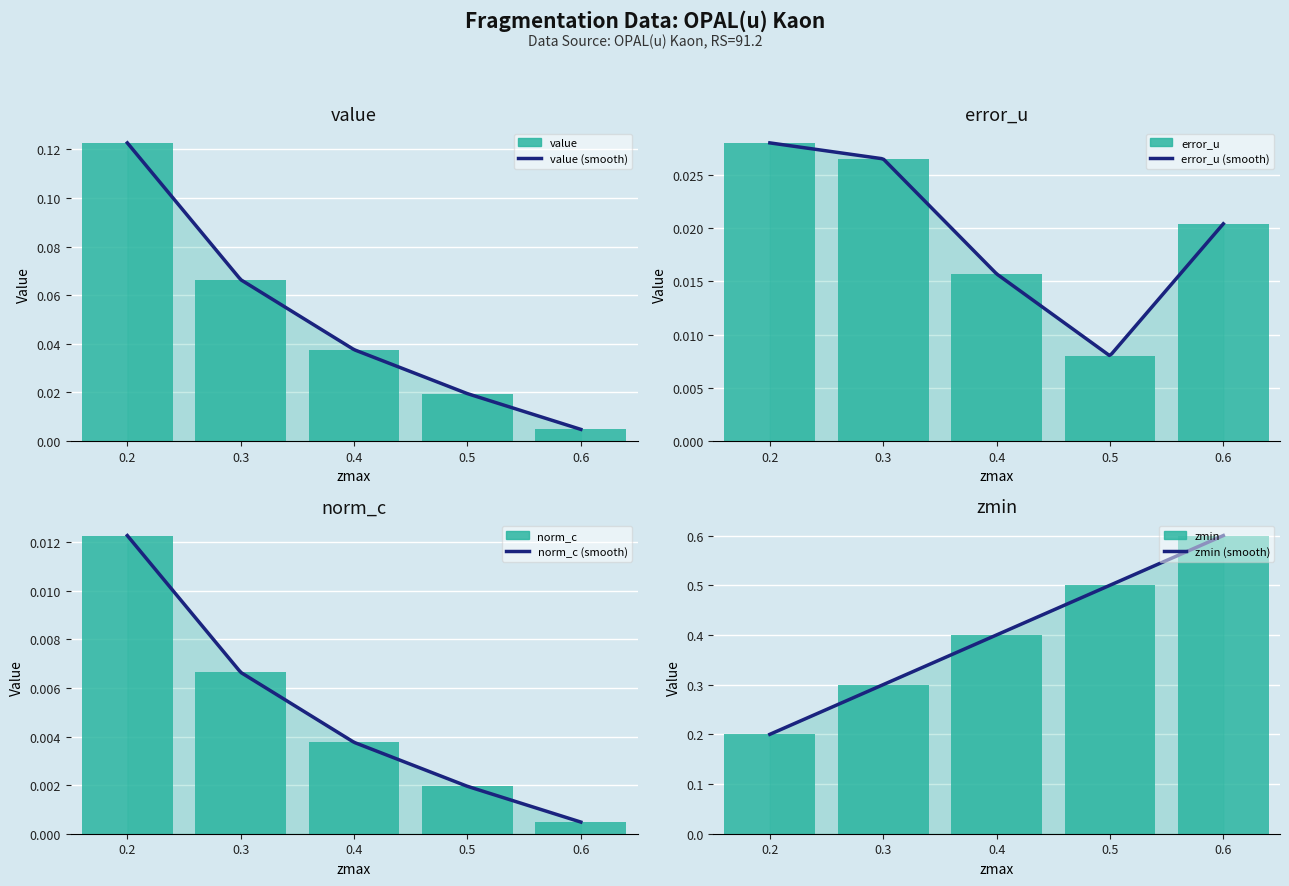

Is it true that zmin equals 0.9 at 0.6?

False